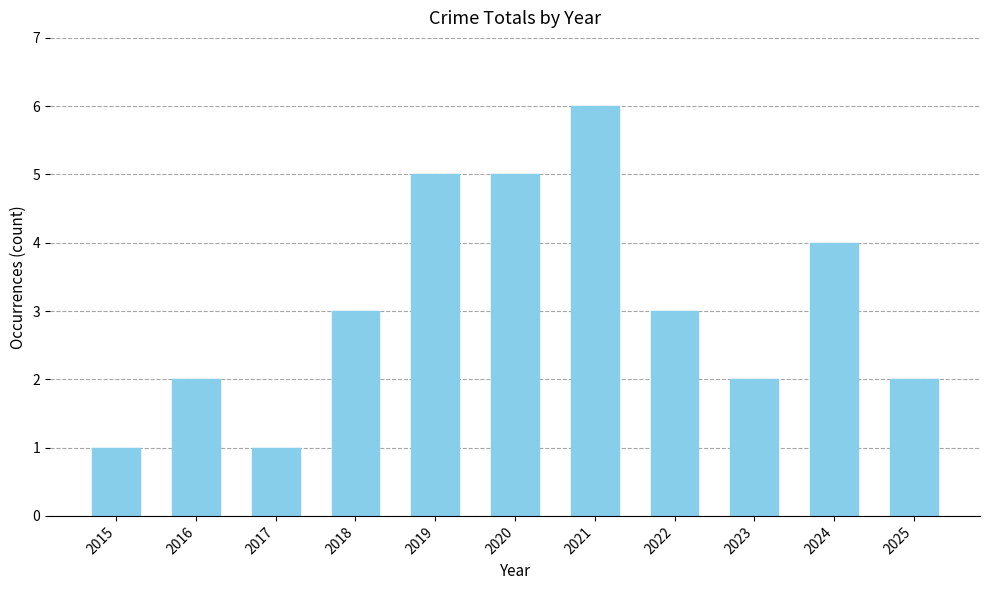

What is the value of the 9th bar from the left?

2